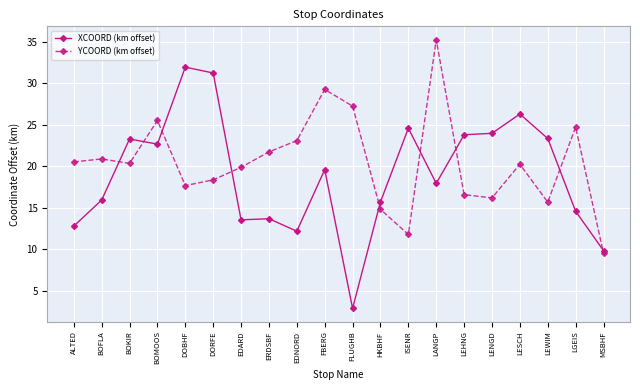

The XCOORD (km offset) series shows 31.2 at DORFE. True or false?

True